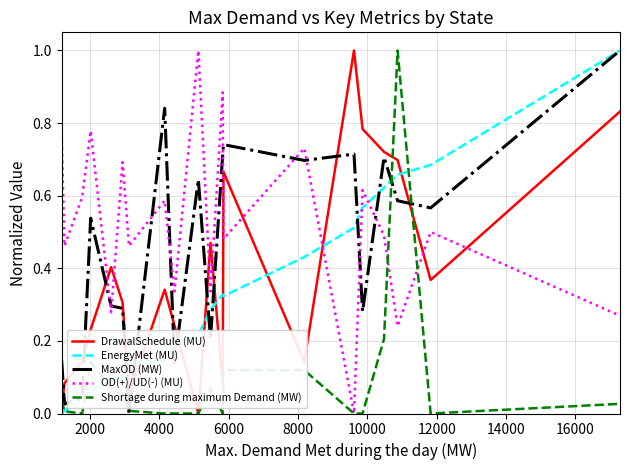

What is the highest value of the OD(+)/UD(-) (MU) series?

1.0